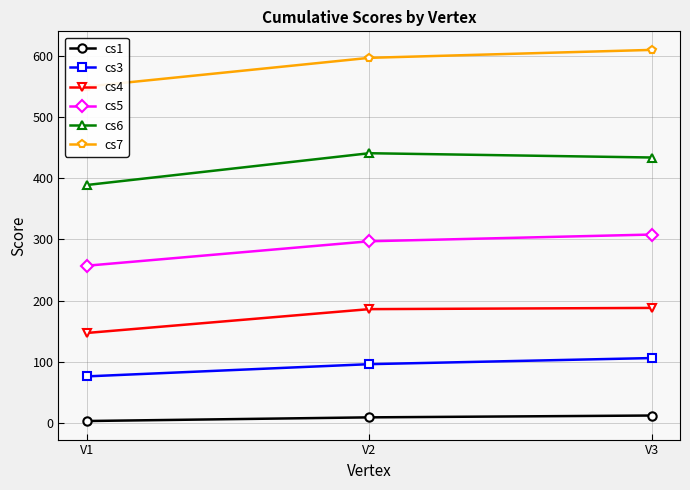

Is it true that cs1 equals 9 at V2?

True